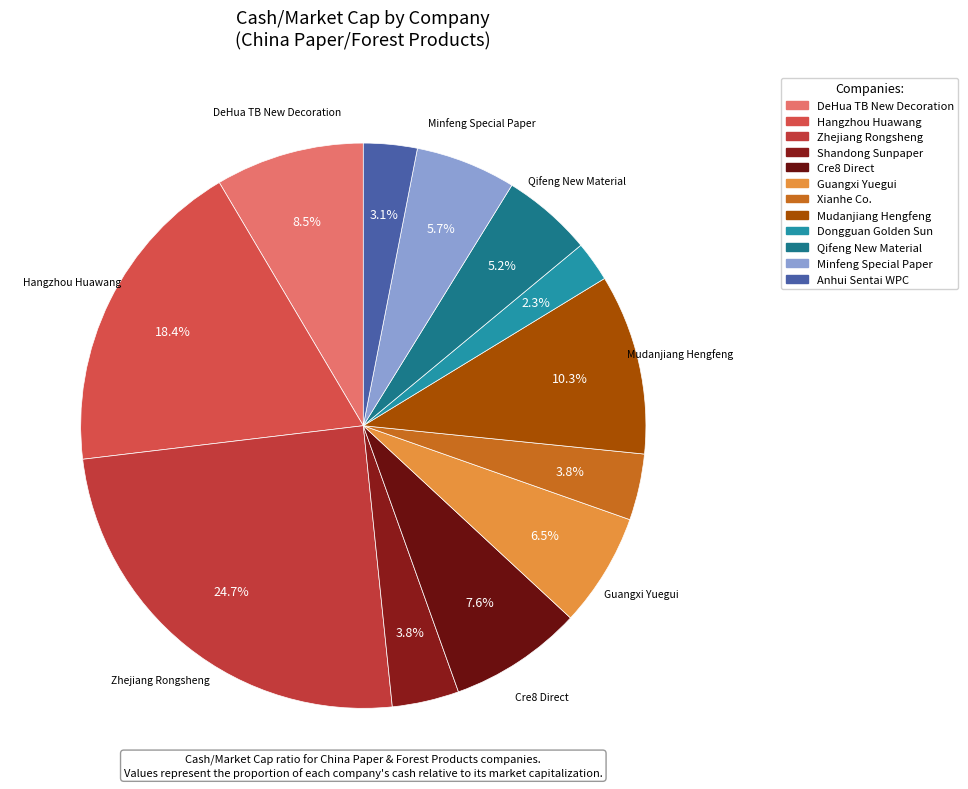

How many segments does this pie chart have?

12